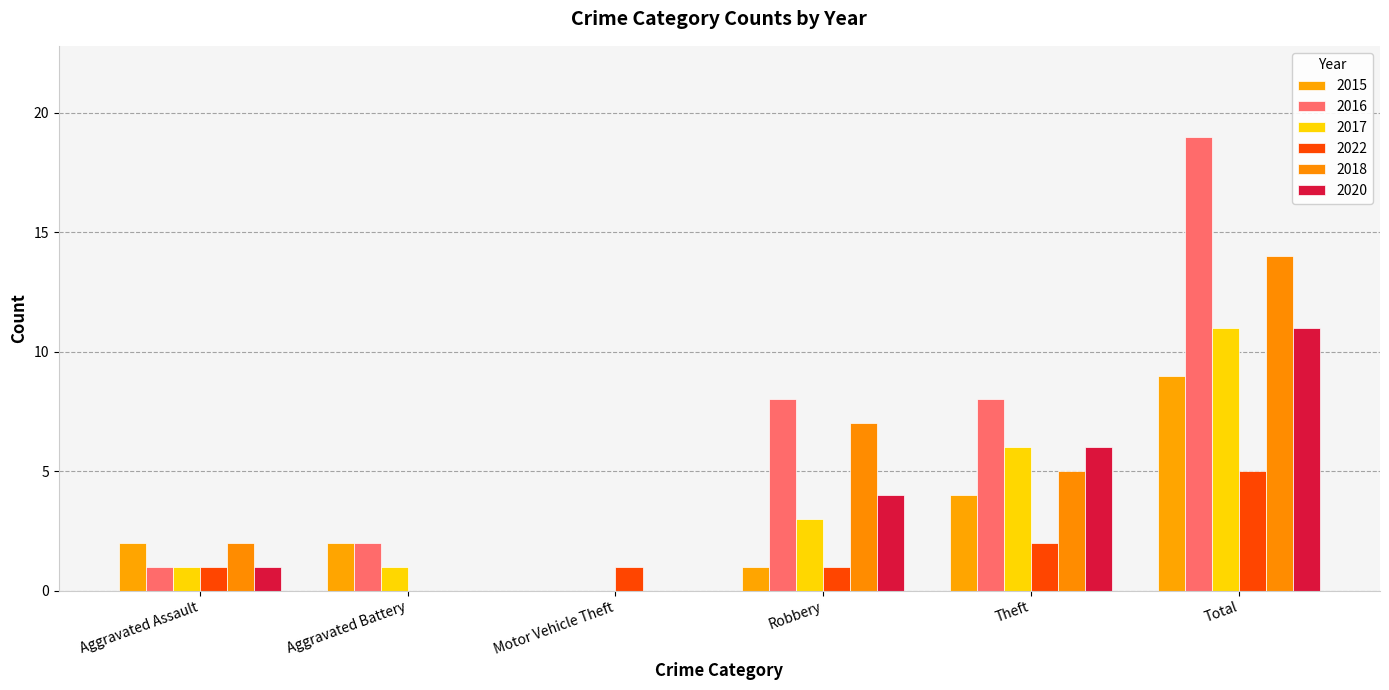

What are all the series names shown in the legend?

2015, 2016, 2017, 2022, 2018, 2020